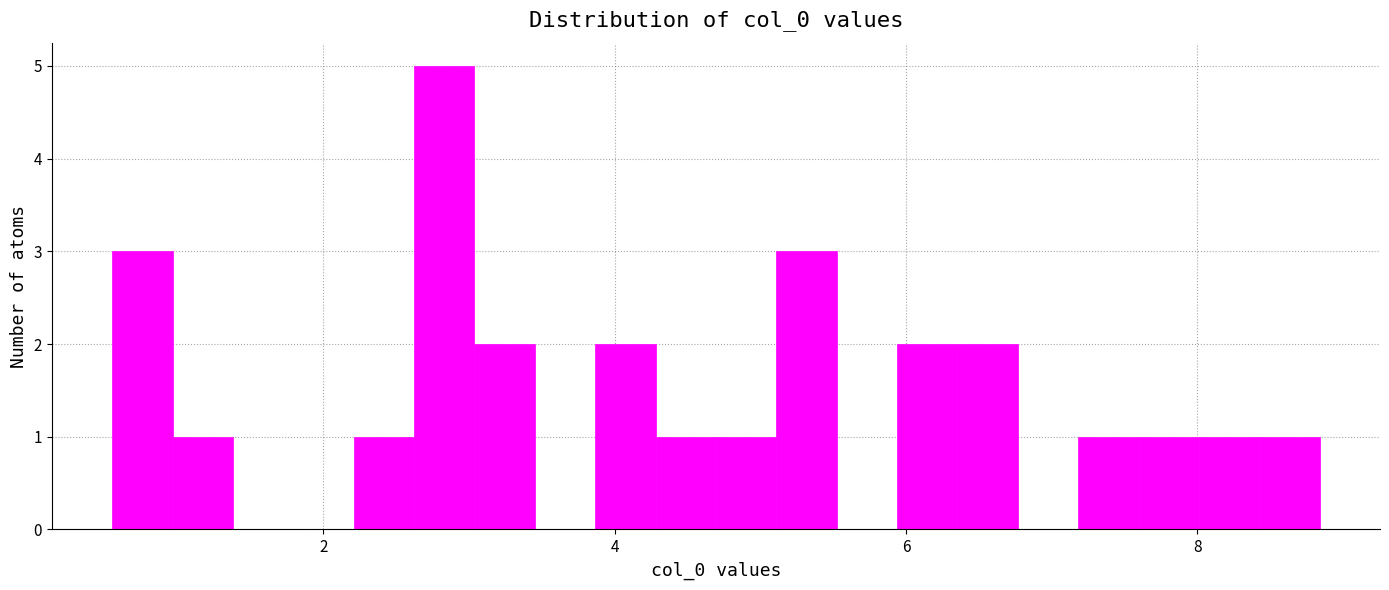

Around what value on the x-axis is the tallest bar? Give the approximate position of its centre, as read against the axis.

2.8